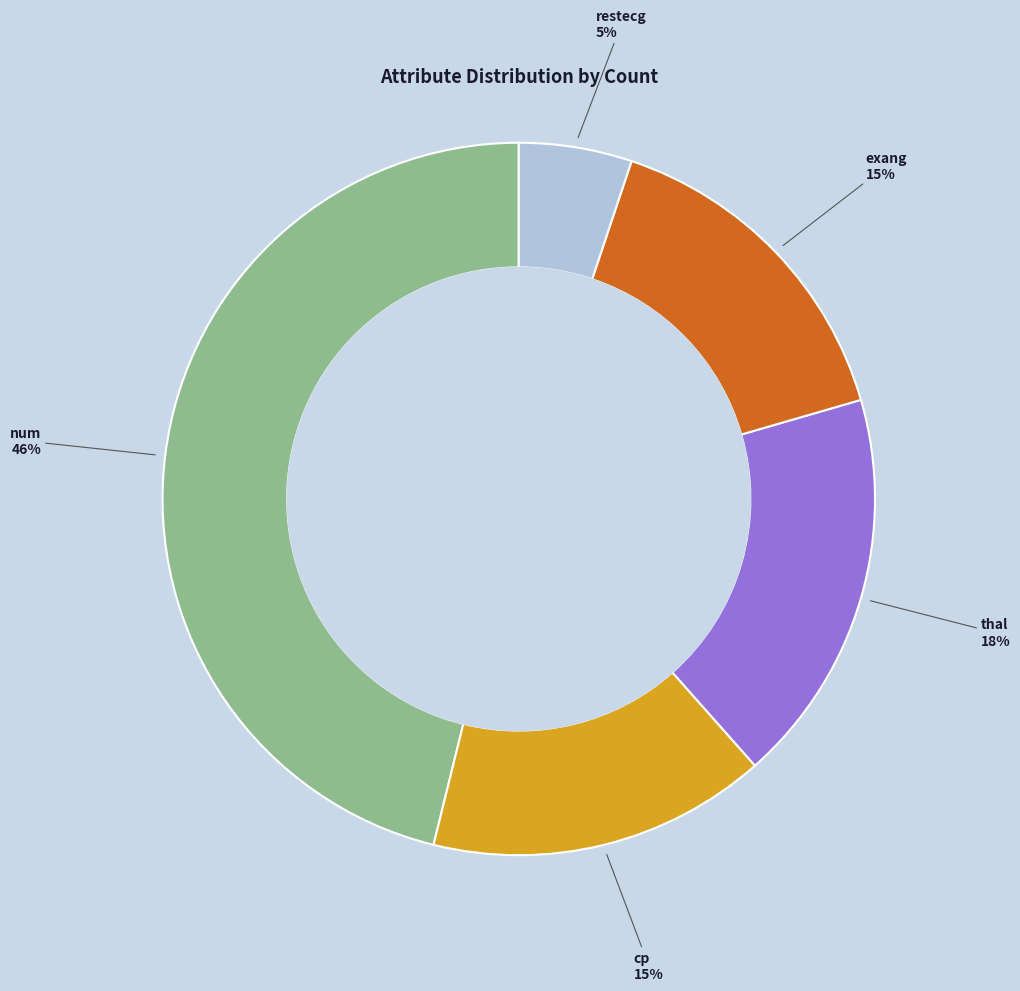

To the nearest percent, what is the average slice percentage?

20%